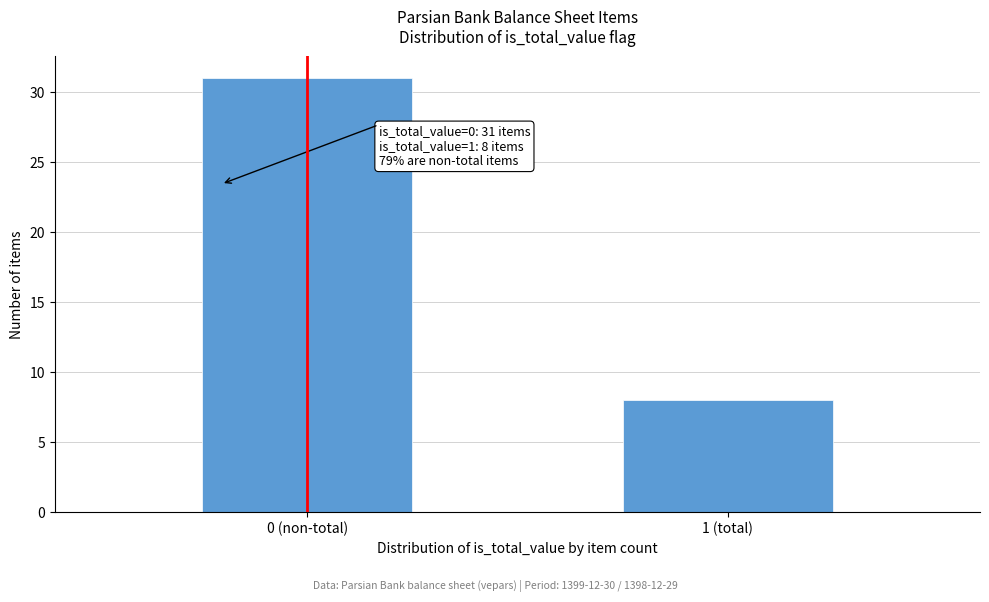

Reading left to right, extract all data points from this chart.

31	8